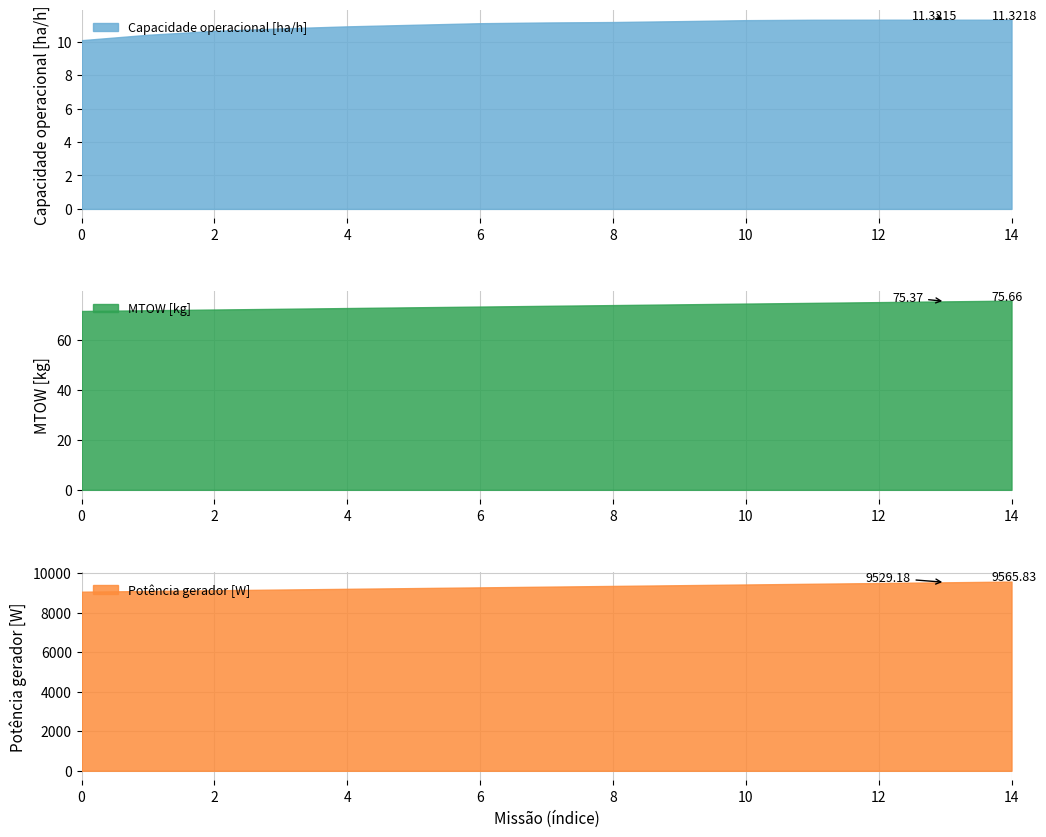

Which series has the largest total across all categories?

Potencia gerador [W]